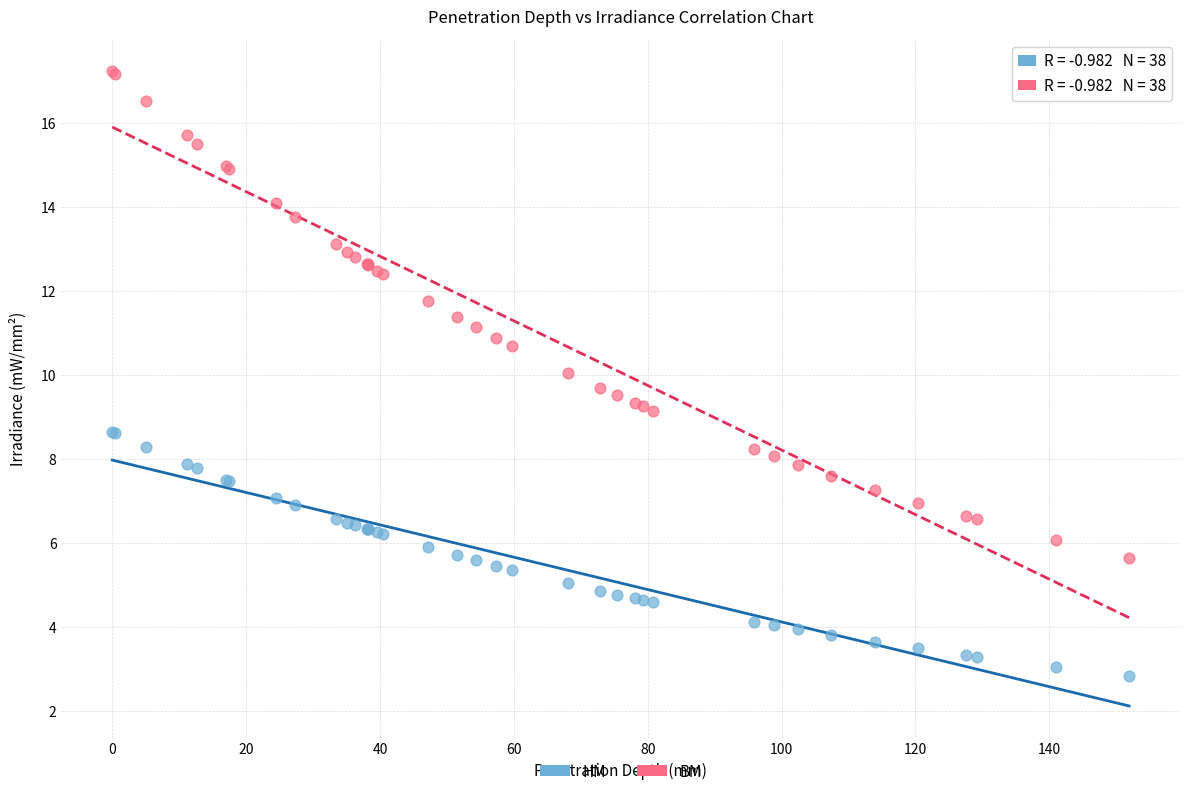

What is the X range (max minus min) for the scatter plot?

151.9